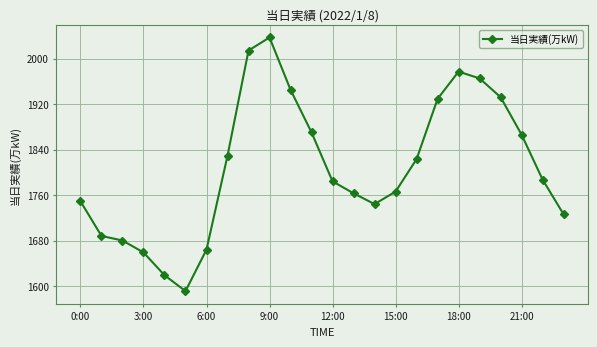

What is the average value?

1809